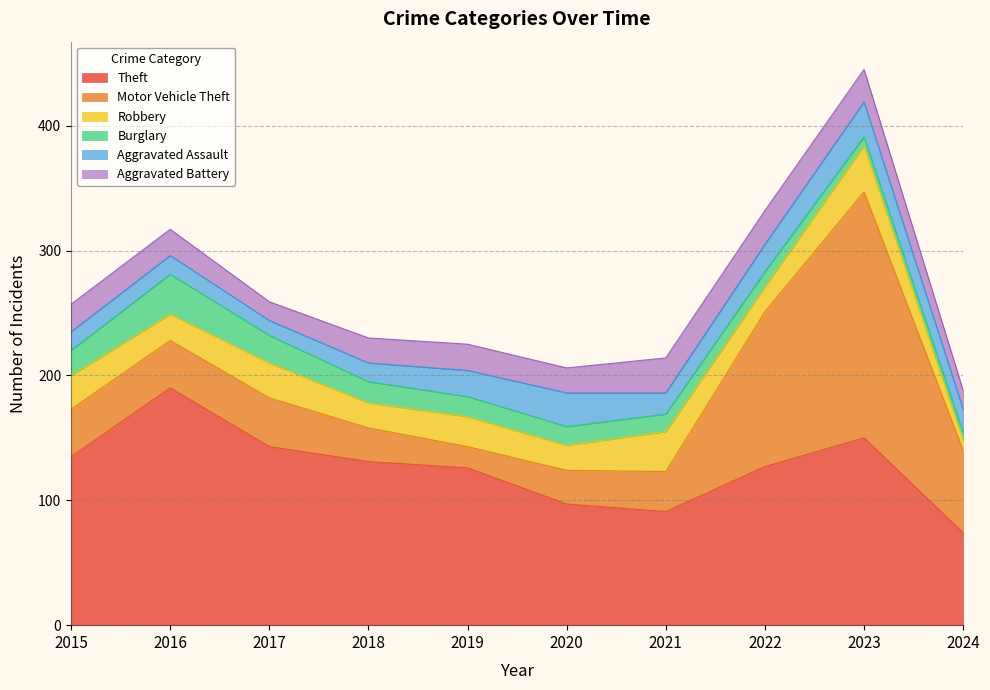

True or false: Aggravated Assault has a value of 8 at 2018.

False